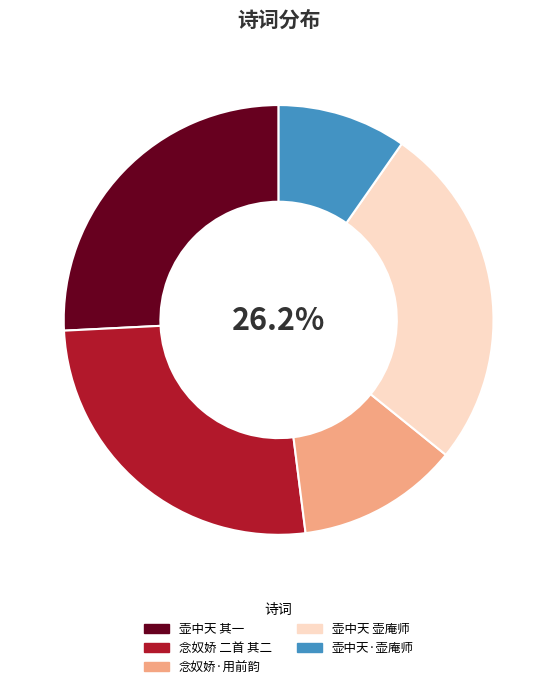

Which slice is the smallest?

壶中天·壶庵师自题六十七岁小像，次韵